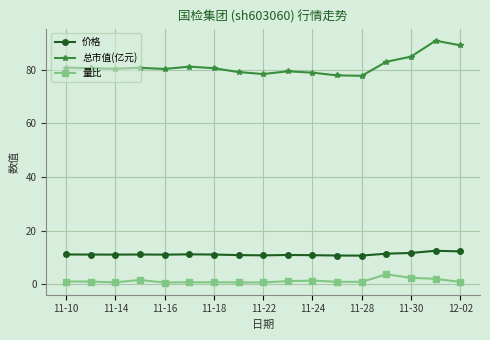

Rank the series by their maximum value, from highest to lowest.

总市值(亿元), 价格, 量比